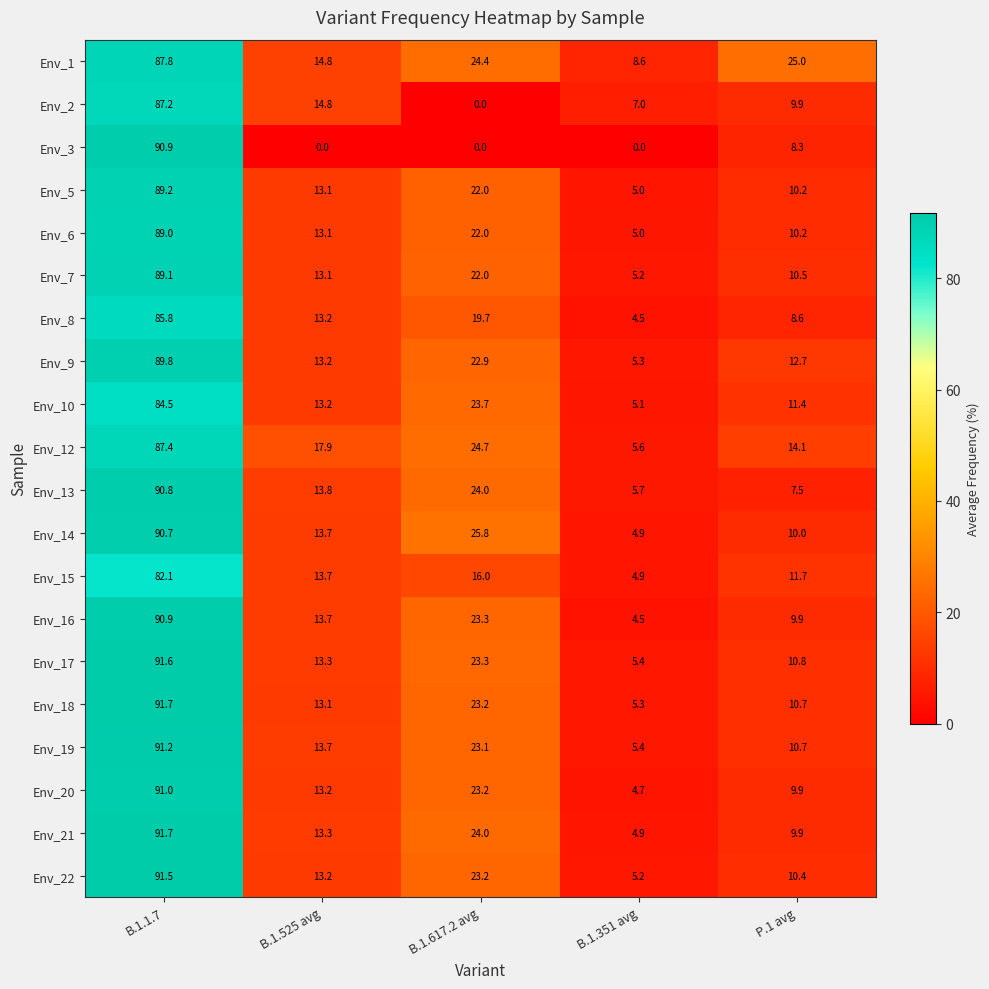

List the labels in order of Env_6 value, largest first.

B.1.1.7, B.1.617.2 avg, B.1.525 avg, P.1 avg, B.1.351 avg